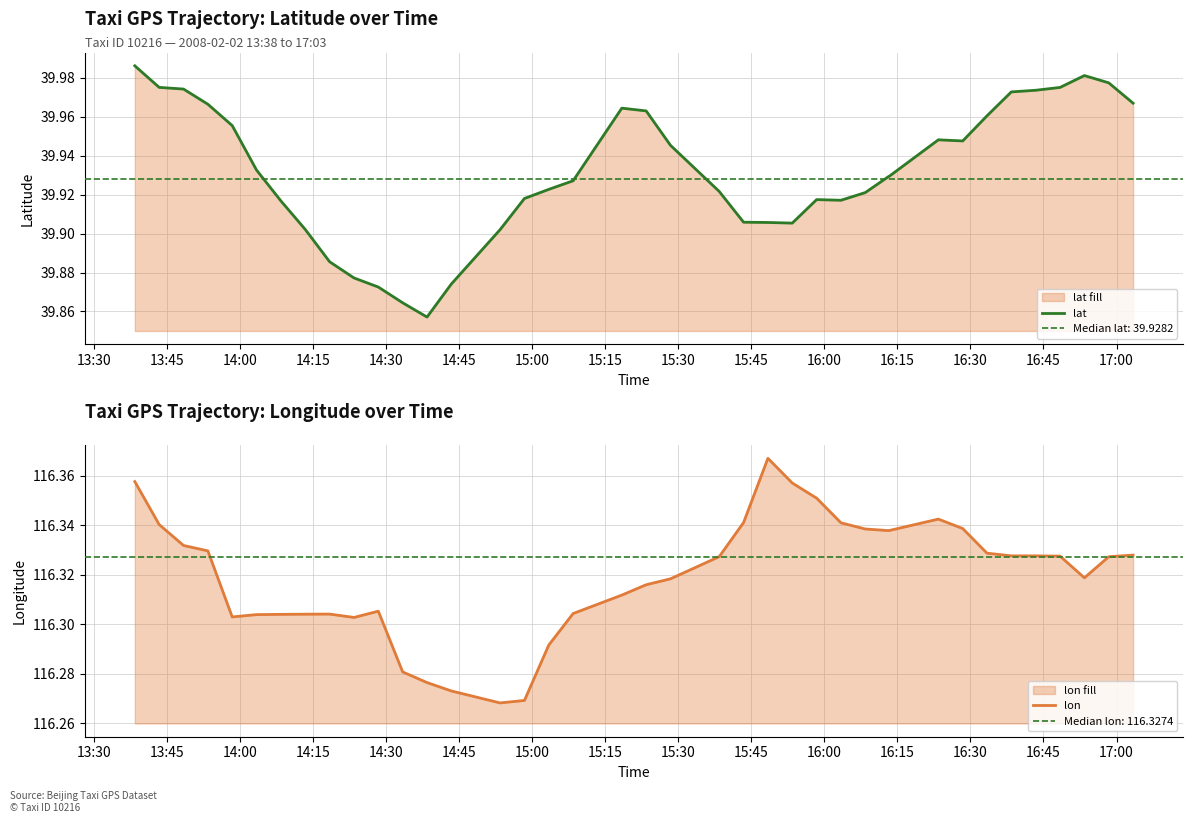

Reading right to left, transcribe all the data shown in this chart.

lat: 40.0	40.0	40.0	40.0	40.0	40.0	40.0	39.9	39.9	39.9	39.9	39.9	39.9	39.9	39.9	39.9	39.9	39.9	39.9	40.0	40.0	39.9	39.9	39.9	39.9	39.9	39.9	39.9	39.9	39.9	39.9	39.9	39.9	39.9	39.9	40.0	40.0	40.0	40.0	40.0
lon: 116.3	116.3	116.3	116.3	116.3	116.3	116.3	116.3	116.3	116.3	116.3	116.3	116.3	116.4	116.4	116.4	116.3	116.3	116.3	116.3	116.3	116.3	116.3	116.3	116.3	116.3	116.3	116.3	116.3	116.3	116.3	116.3	116.3	116.3	116.3	116.3	116.3	116.3	116.3	116.4